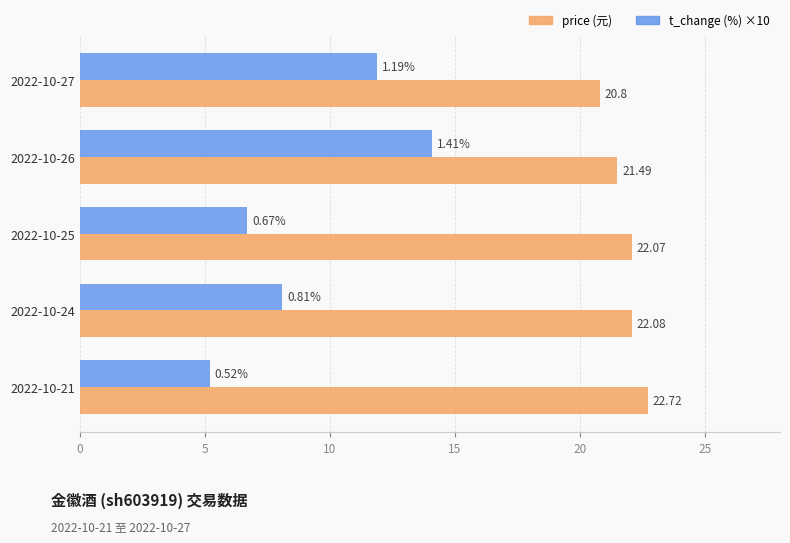

What is the total value across all series at 2022-10-21?

27.9